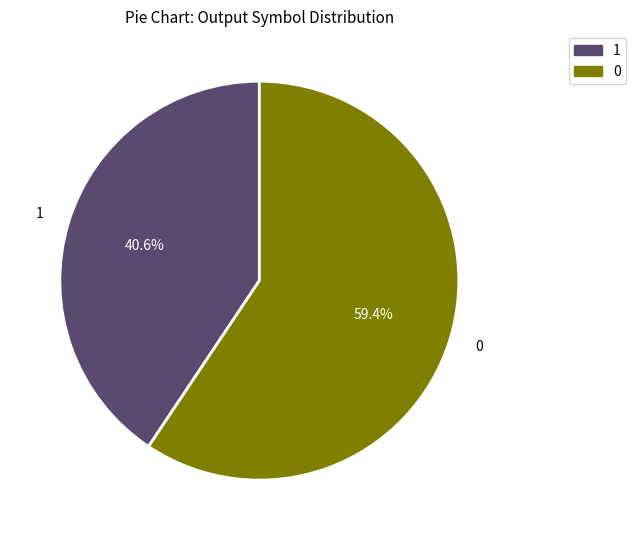

How many slices are in this pie chart?

2